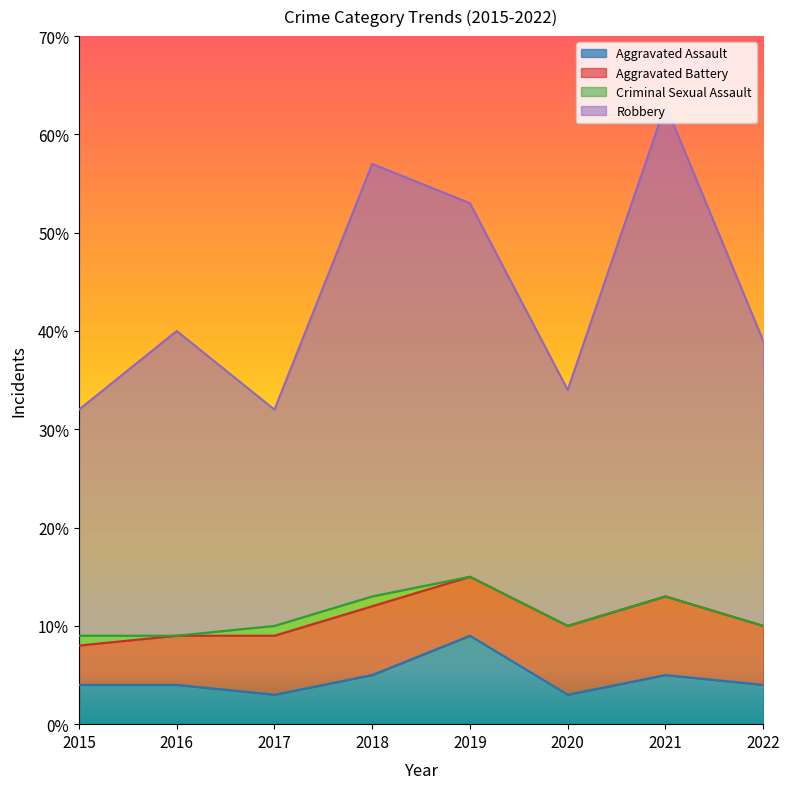

Which label corresponds to the smallest value in the chart?

2017